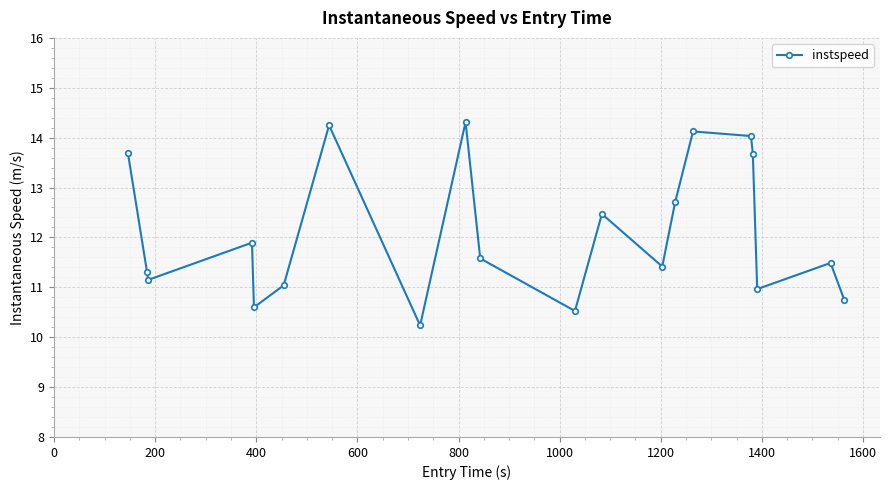

Does the chart have visible grid lines?

Yes